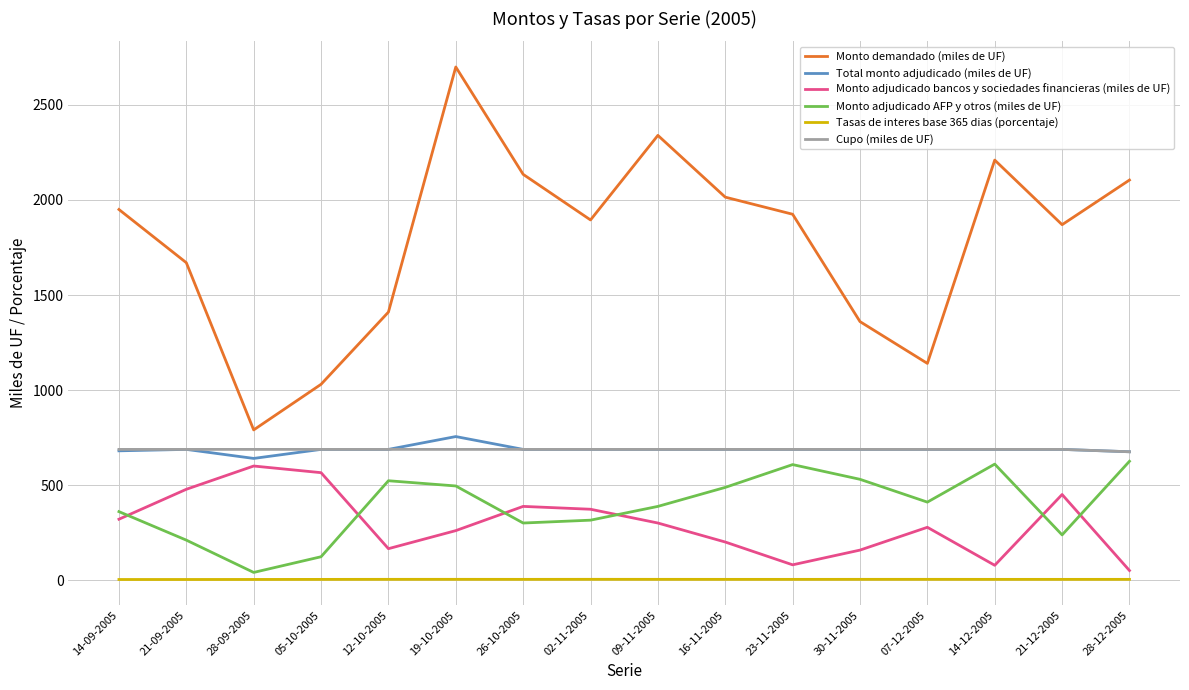

Where is the first local maximum for Monto adjudicado AFP y otros (miles de UF)?

12-10-2005